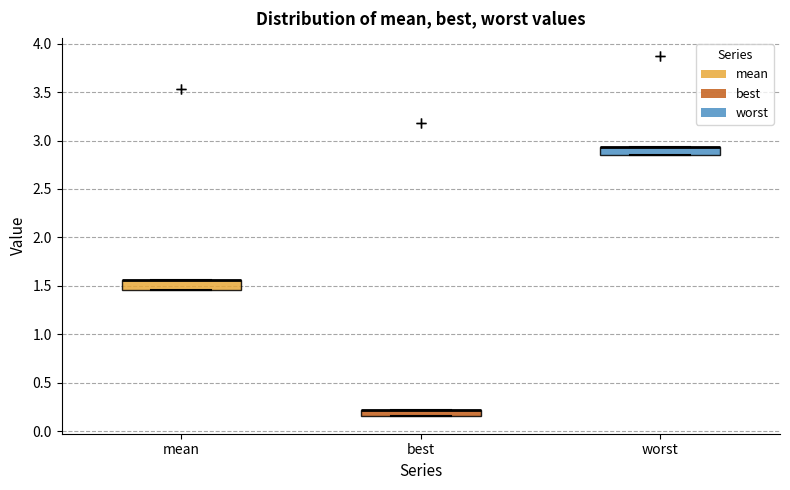

Where is the upper edge of the box for worst on the y-axis? The values are not printed on the chart, so give them approximately, as read against the axis.

2.95